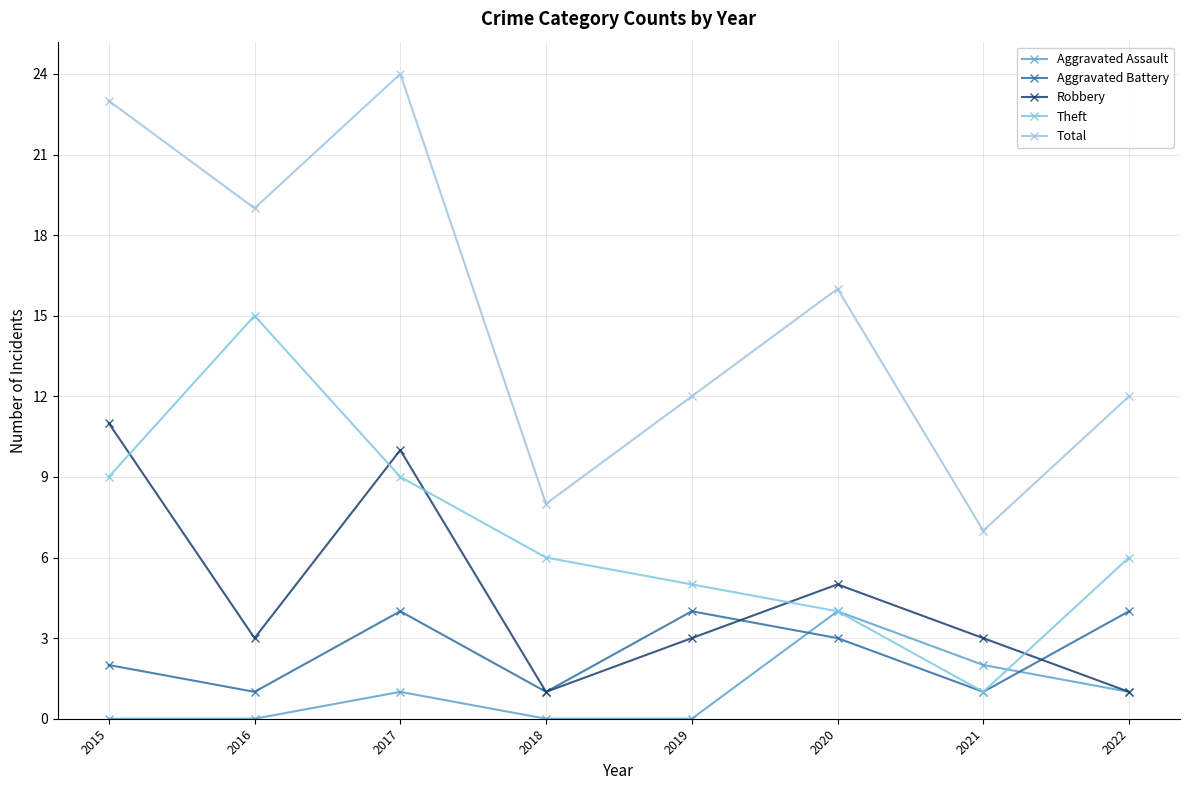

Reading left to right, what are all the values shown in this chart?

Aggravated Assault: 2015=0	2016=0	2017=1	2018=0	2019=0	2020=4	2021=2	2022=1
Aggravated Battery: 2015=2	2016=1	2017=4	2018=1	2019=4	2020=3	2021=1	2022=4
Robbery: 2015=11	2016=3	2017=10	2018=1	2019=3	2020=5	2021=3	2022=1
Theft: 2015=9	2016=15	2017=9	2018=6	2019=5	2020=4	2021=1	2022=6
Total: 2015=23	2016=19	2017=24	2018=8	2019=12	2020=16	2021=7	2022=12